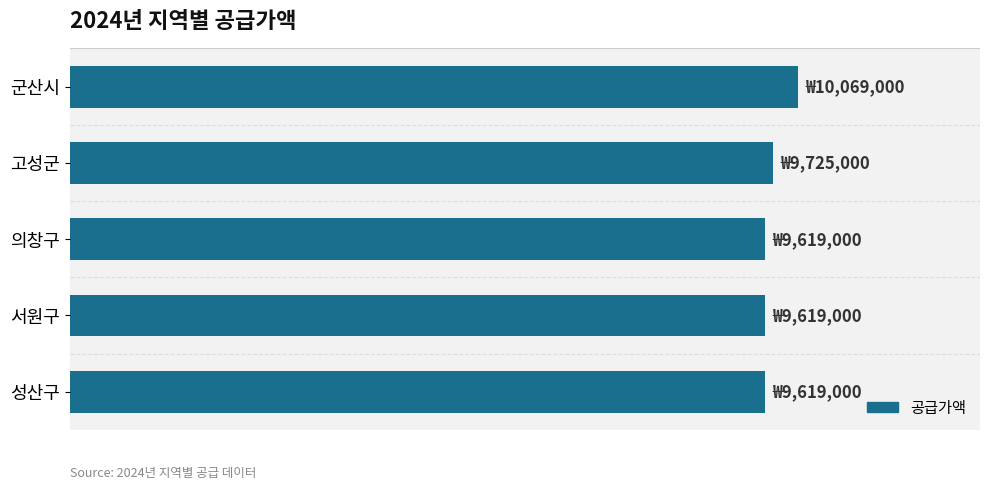

Rank the categories by value from highest to lowest.

군산시, 고성군, 의창구, 서원구, 성산구